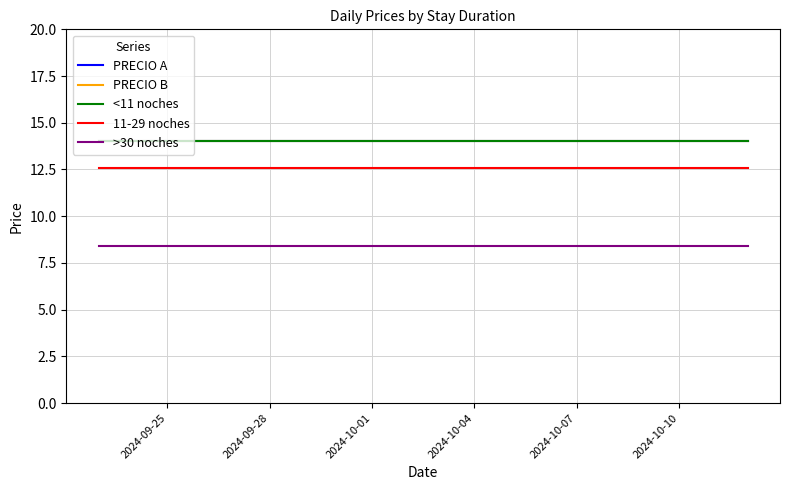

Does the chart display data point markers on the line(s)?

No